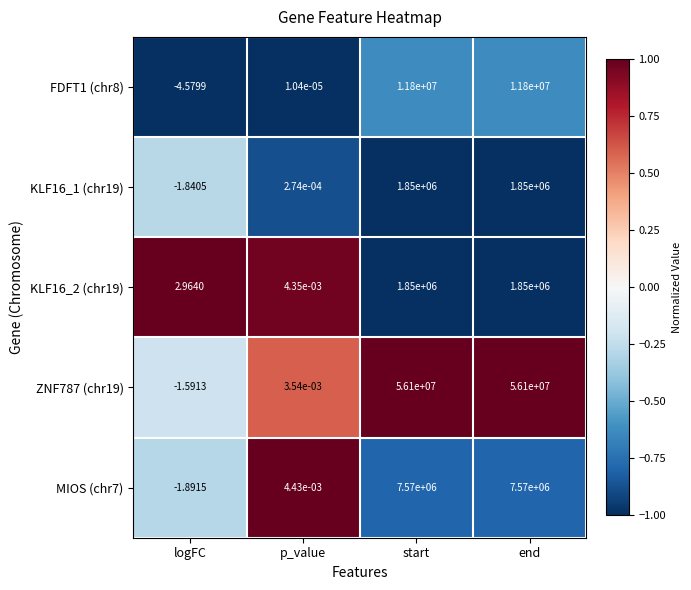

Which category has the lowest value across all series?

logFC